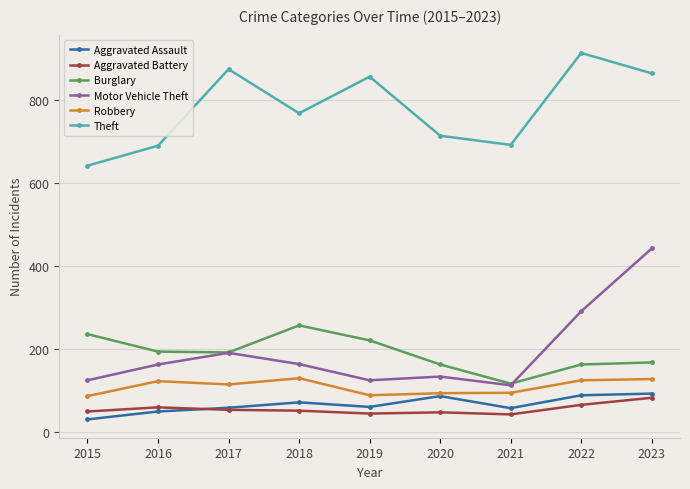

Read the Theft value at 2016, to the nearest 10.

690